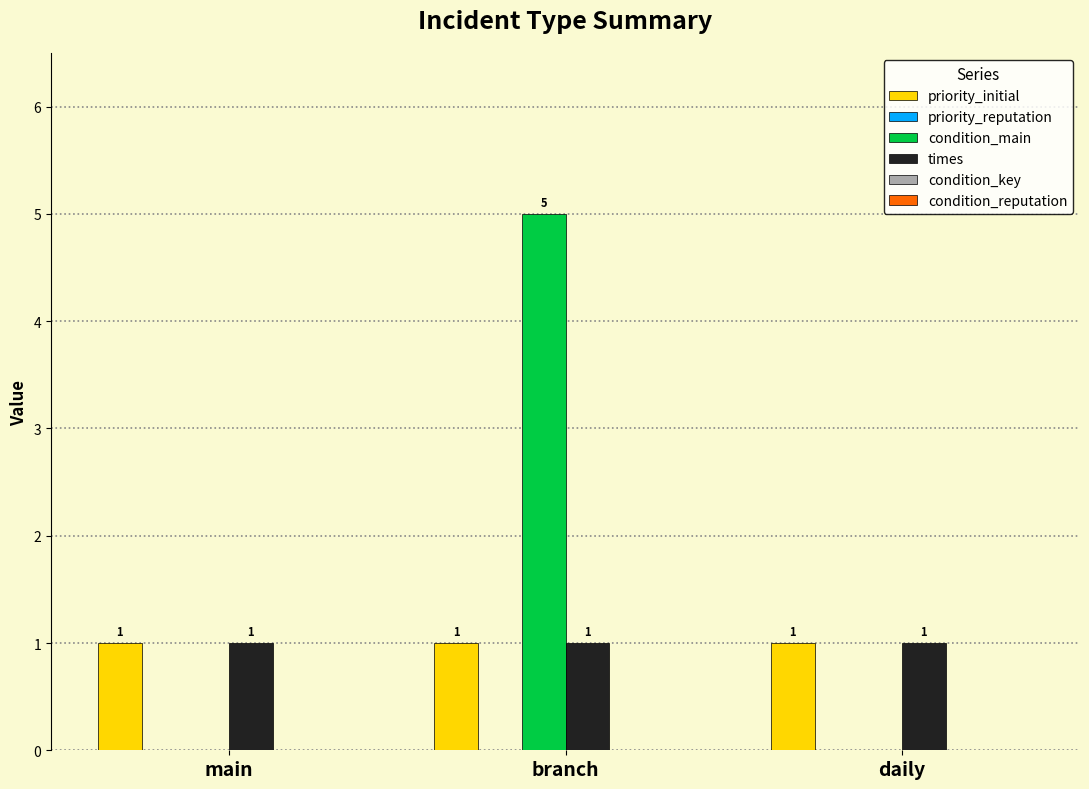

How many condition_main values are between 0 and 5?

3